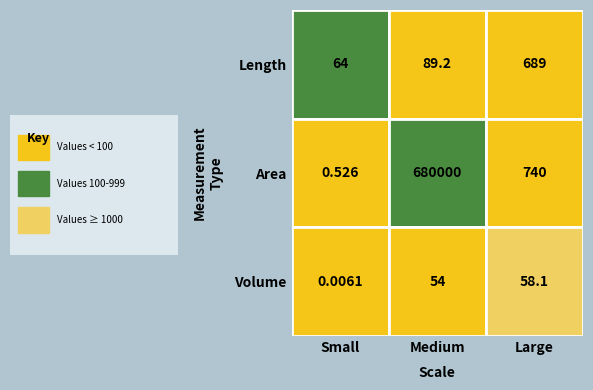

What is the sum of the cm values at 1 and 0?

1429.0